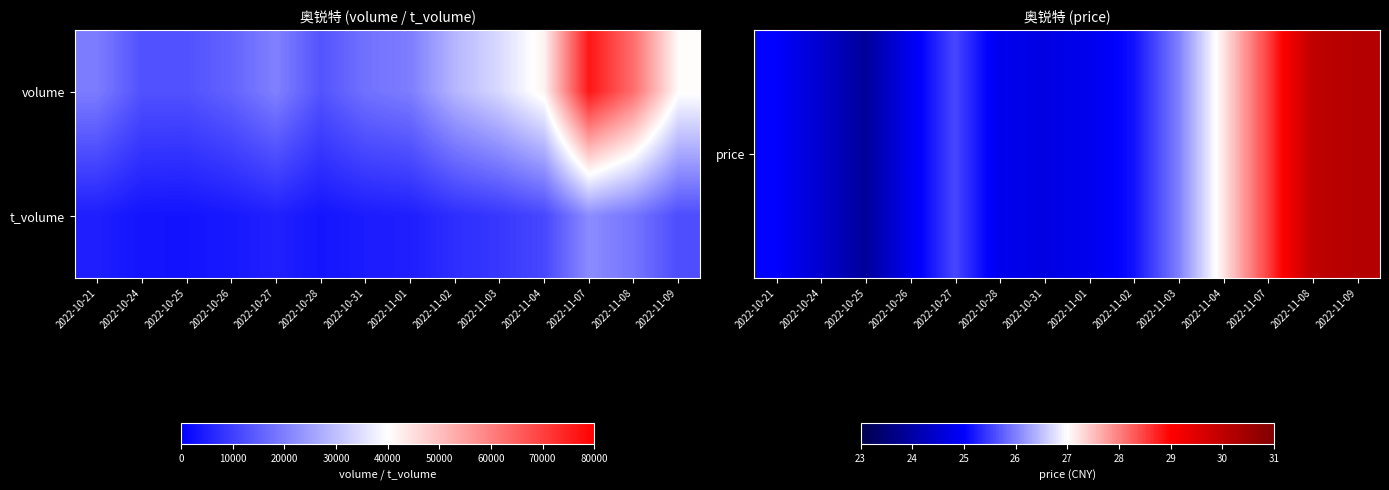

Which label corresponds to the largest value in the chart?

2022-11-07